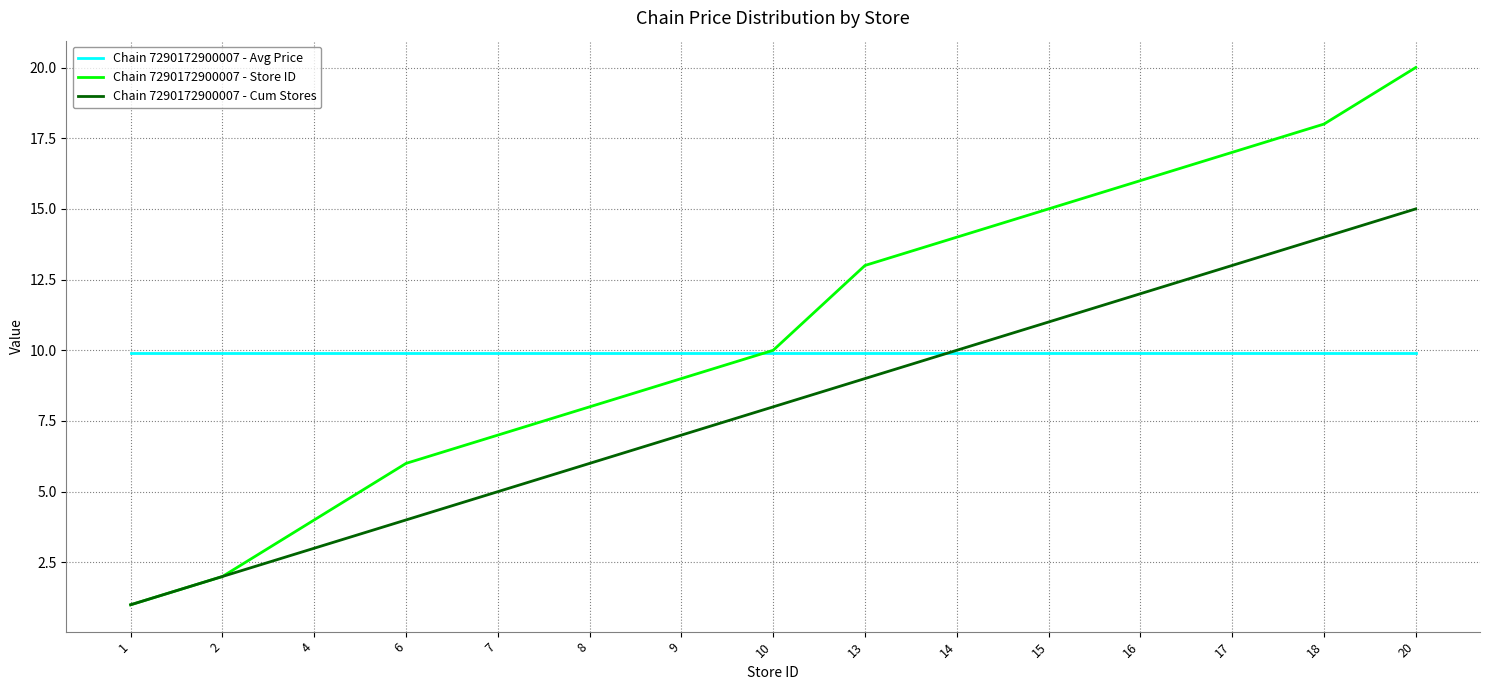

Rank the categories by Chain 7290172900007 - Cum Stores value from highest to lowest.

20, 18, 17, 16, 15, 14, 13, 10, 9, 8, 7, 6, 4, 2, 1